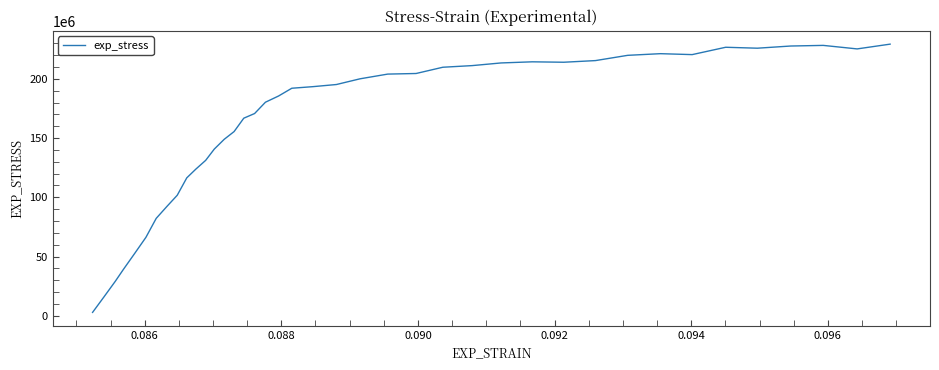

What is the difference between the maximum and minimum values?

226396727.8